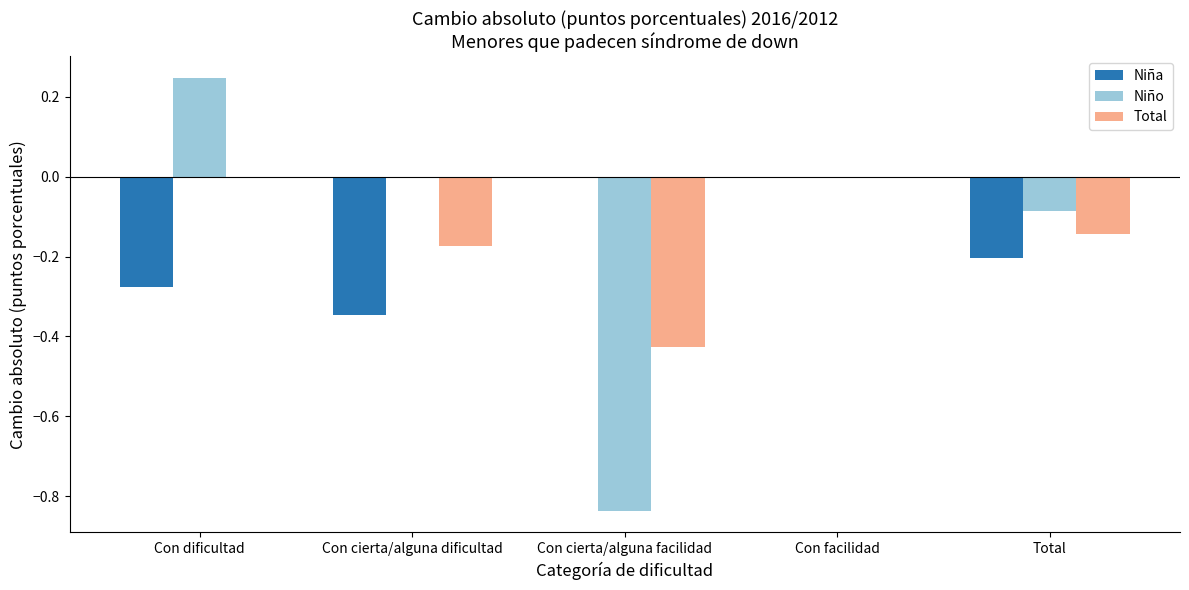

Is it true that Total equals -0.3 at Con cierta/alguna dificultad?

False